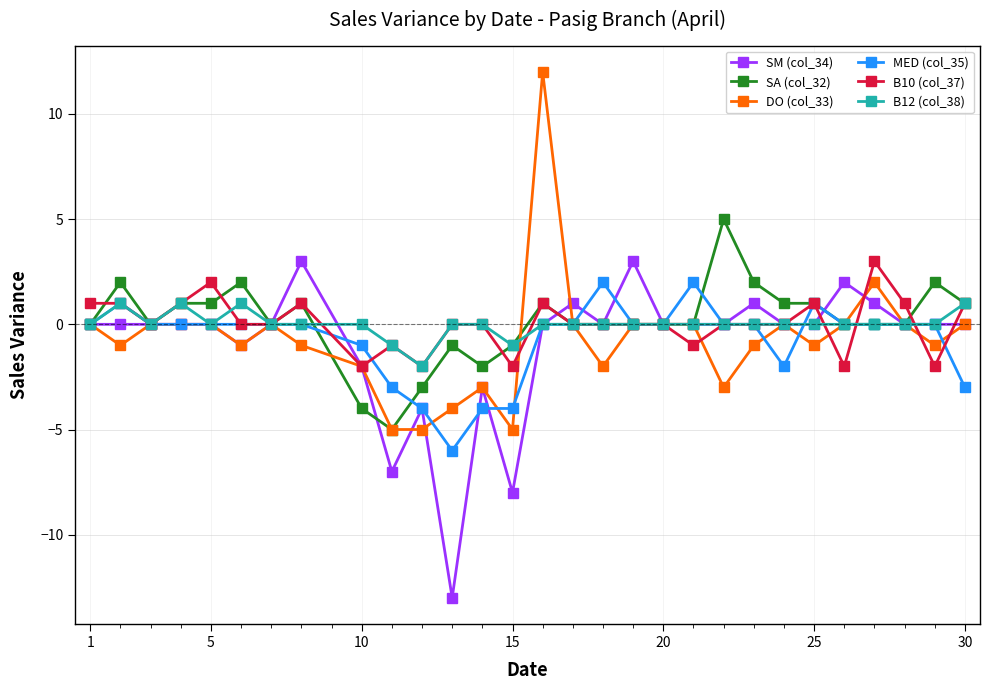

True or false: B10 (col_37) has more than 2 interior local peaks.

True